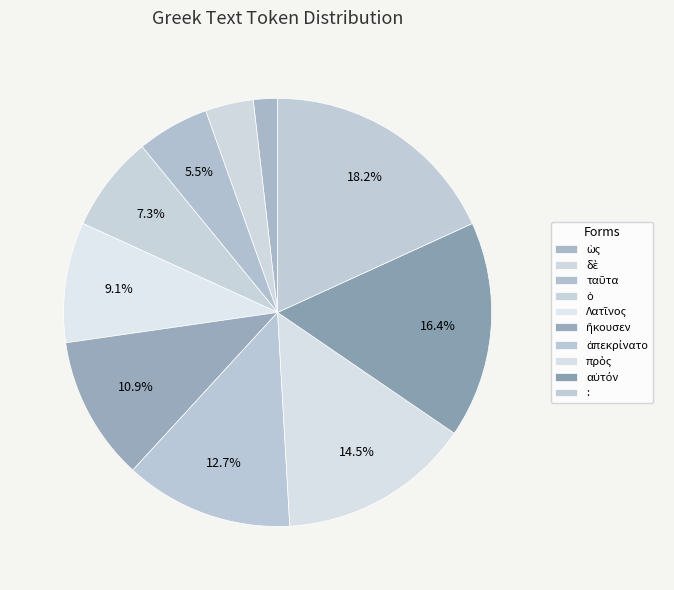

How many segments does this pie chart have?

10